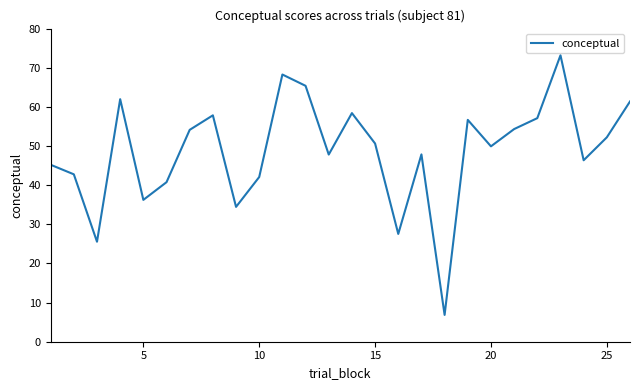

What is the average value?

48.7